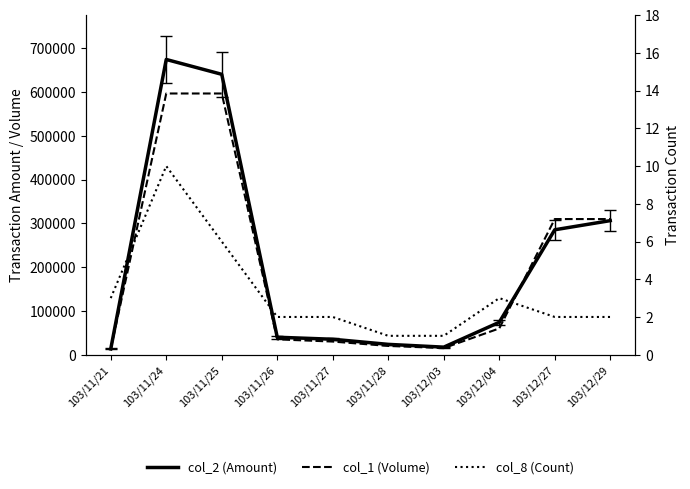

Where is col_8 (Count) nearest to the value 5?

103/11/25